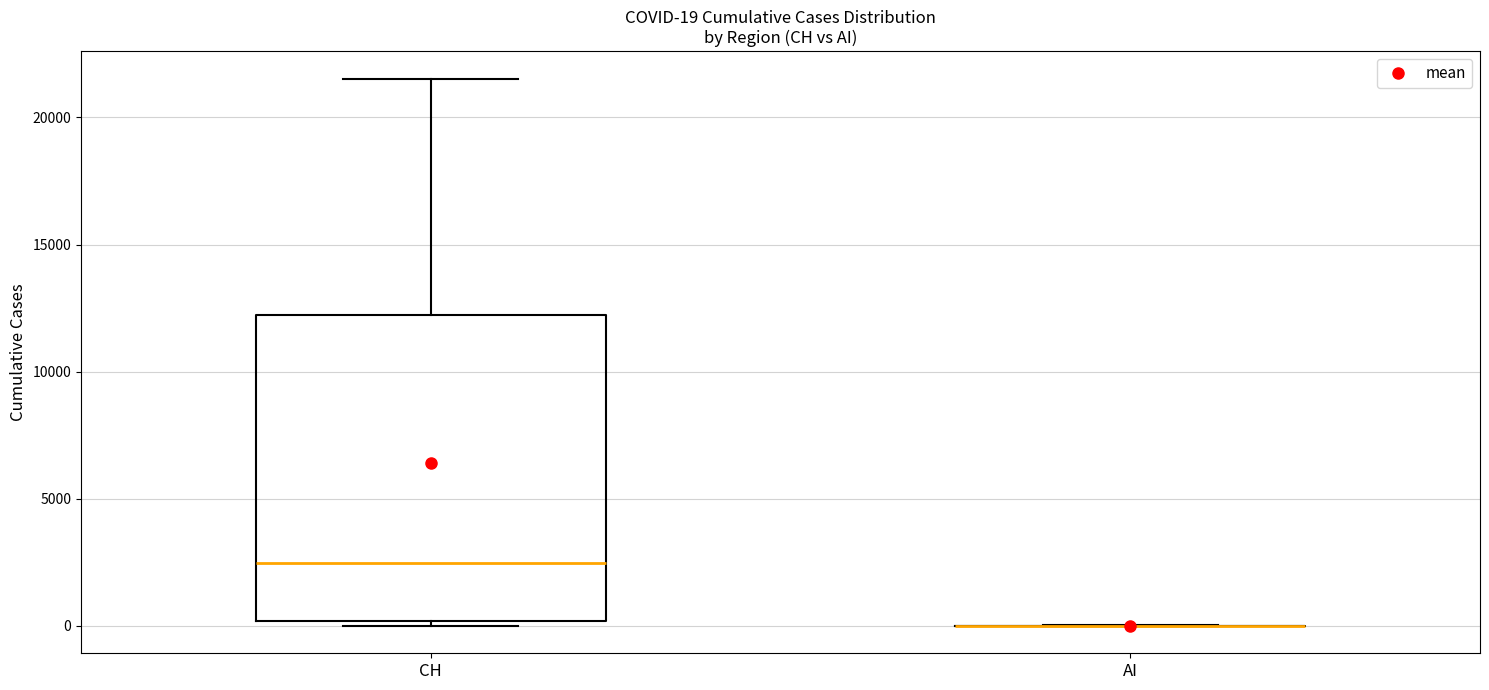

Which box is the tallest, from its lower edge to its upper edge?

CH